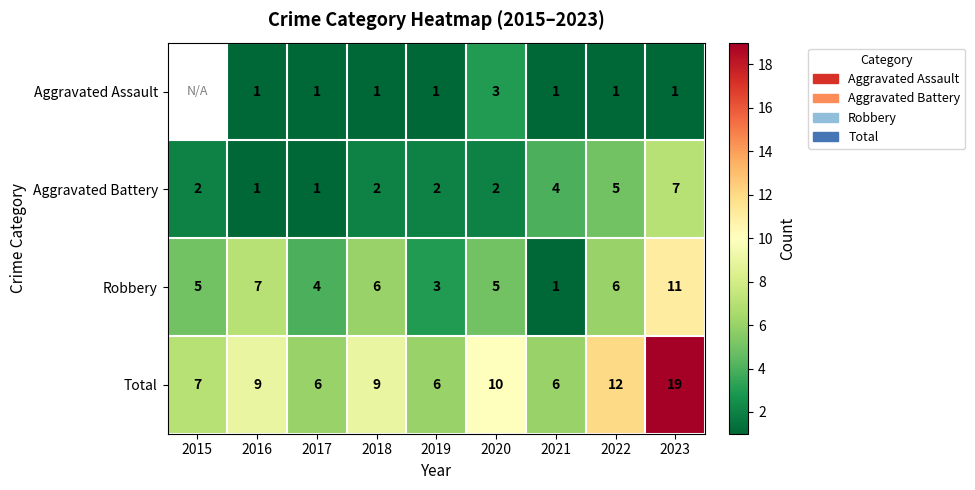

Which label corresponds to the smallest value in the chart?

2016